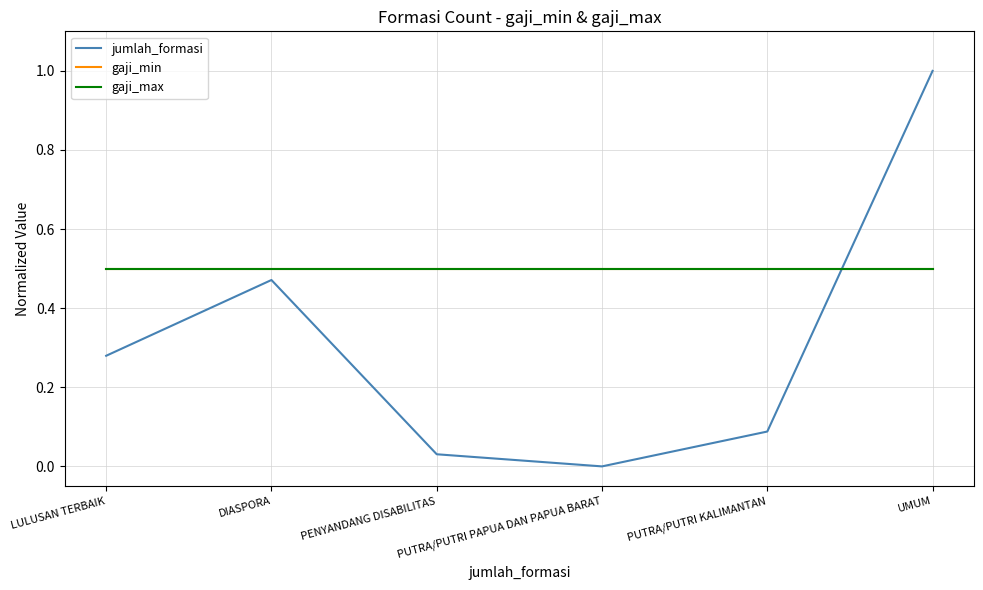

At which label is gaji_min closest to 0?

LULUSAN TERBAIK